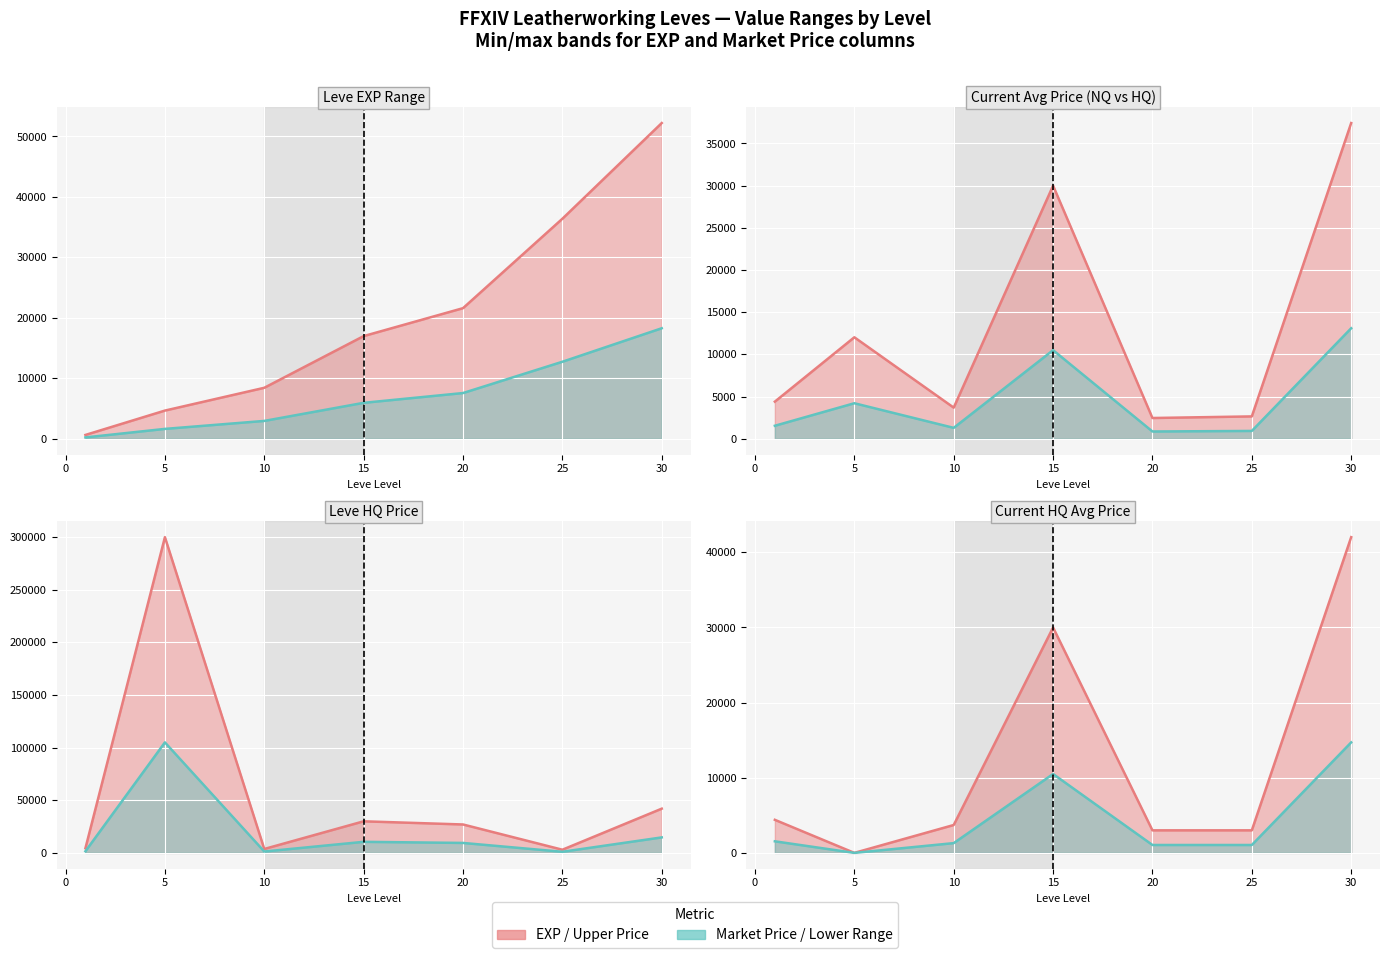

What is the sum of all Lower Range line values?

30146.5